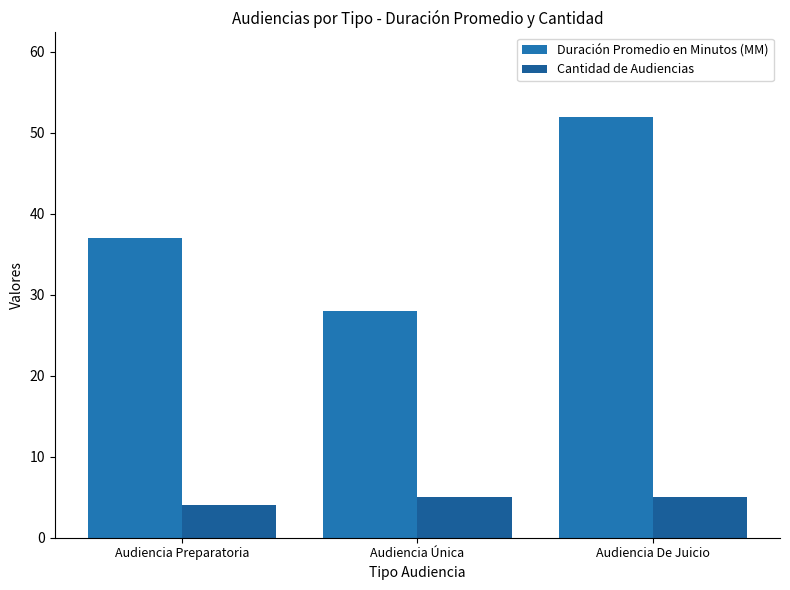

Which series changed the most between Audiencia Preparatoria and Audiencia De Juicio?

Duración Promedio en Minutos (MM)